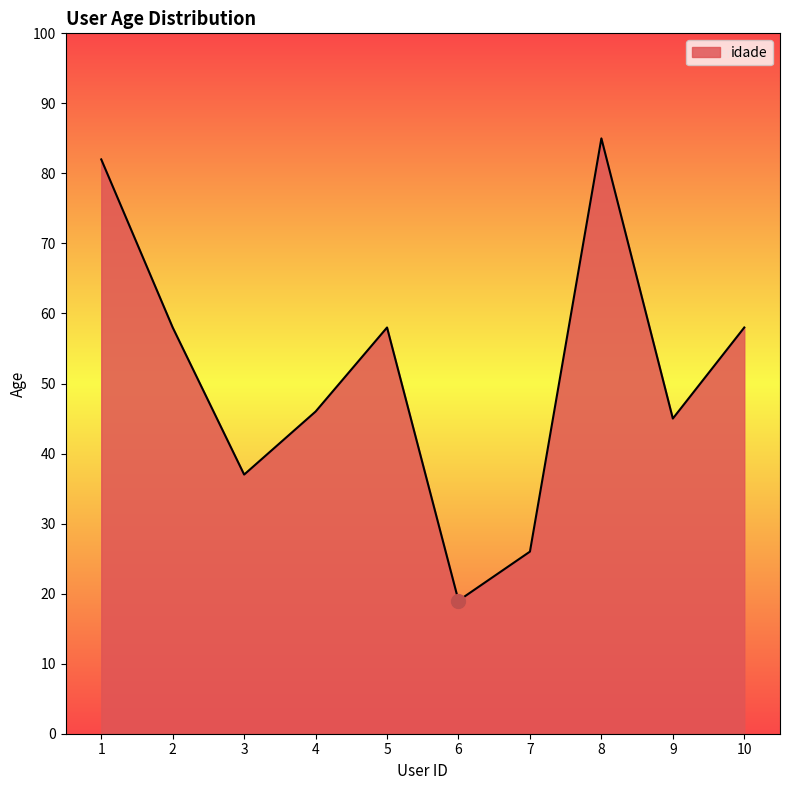

Reading left to right, transcribe all the data shown in this chart.

82	58	37	46	58	19	26	85	45	58